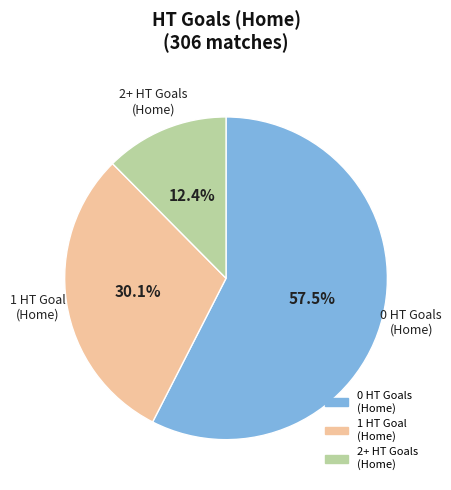

Is there a majority slice in this chart?

Yes